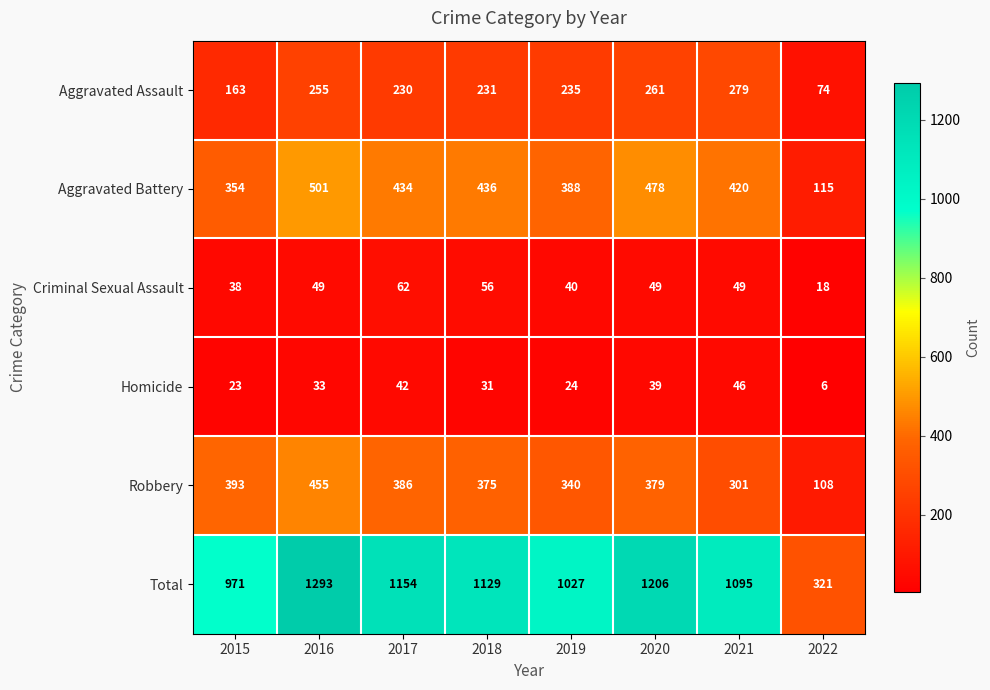

Which series has the widest spread of values?

Total